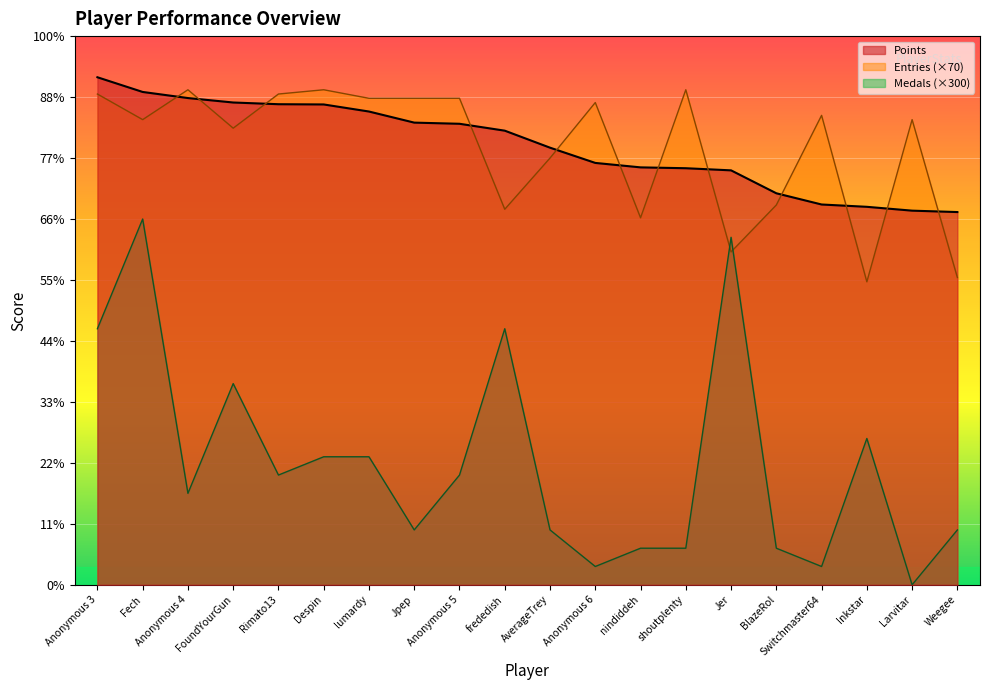

What is the sum of all Entries values?

143640